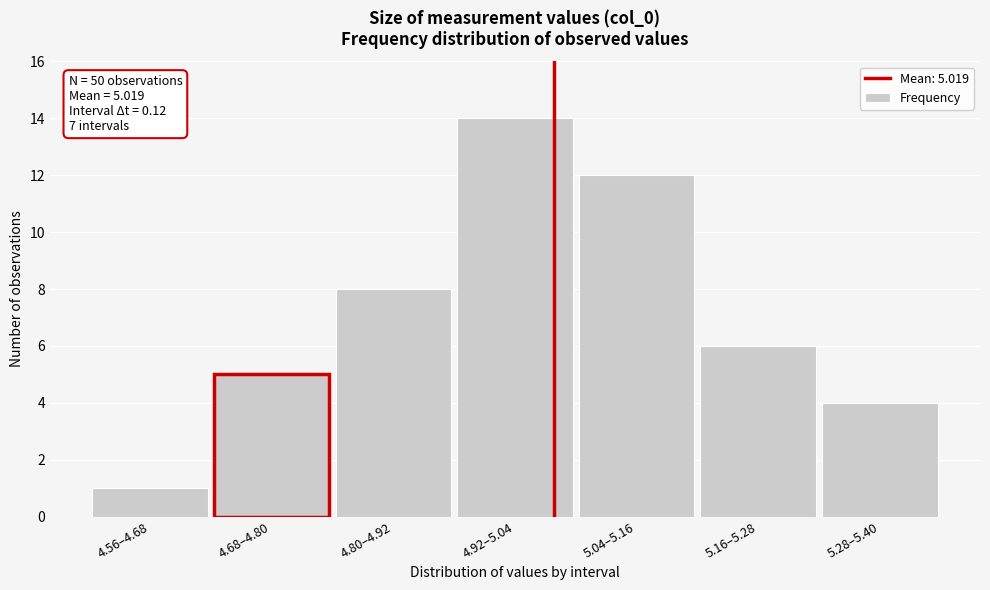

Reading left to right, extract all data points from this chart.

4.56–4.68=1	4.68–4.80=5	4.80–4.92=8	4.92–5.04=14	5.04–5.16=12	5.16–5.28=6	5.28–5.40=4